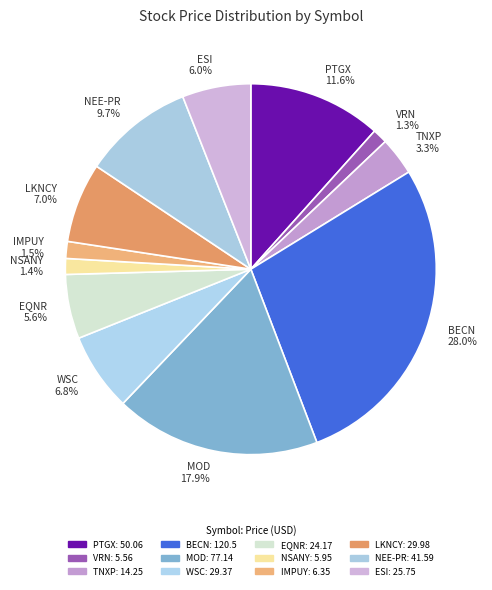

What is the largest slice in the pie chart?

BECN